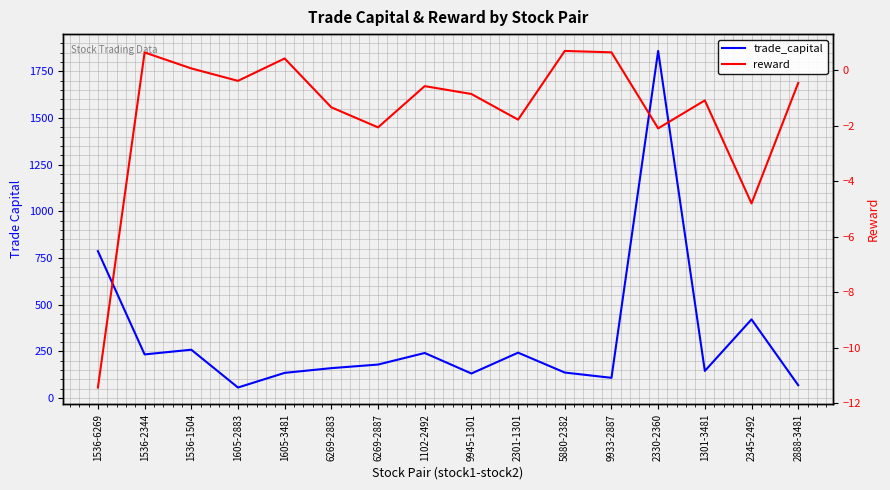

How many data points does each series have?

16